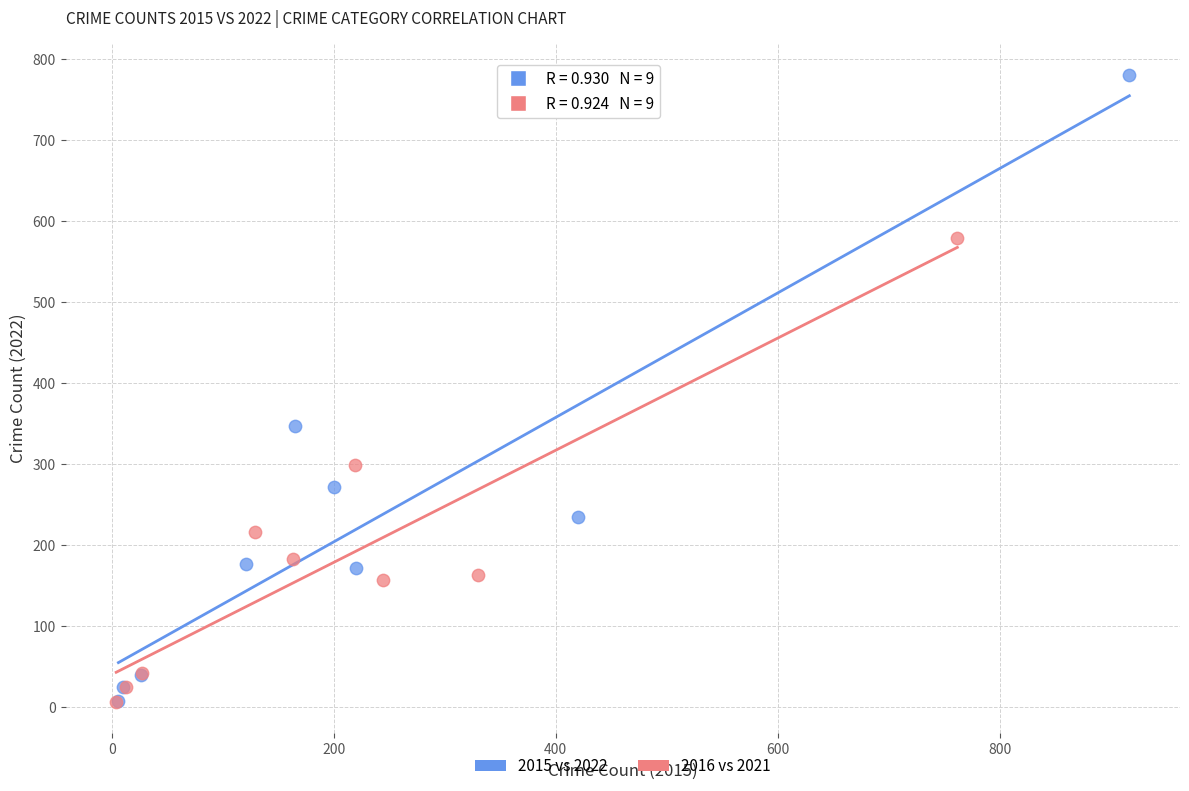

Which series reaches the maximum Y coordinate?

2015 vs 2022